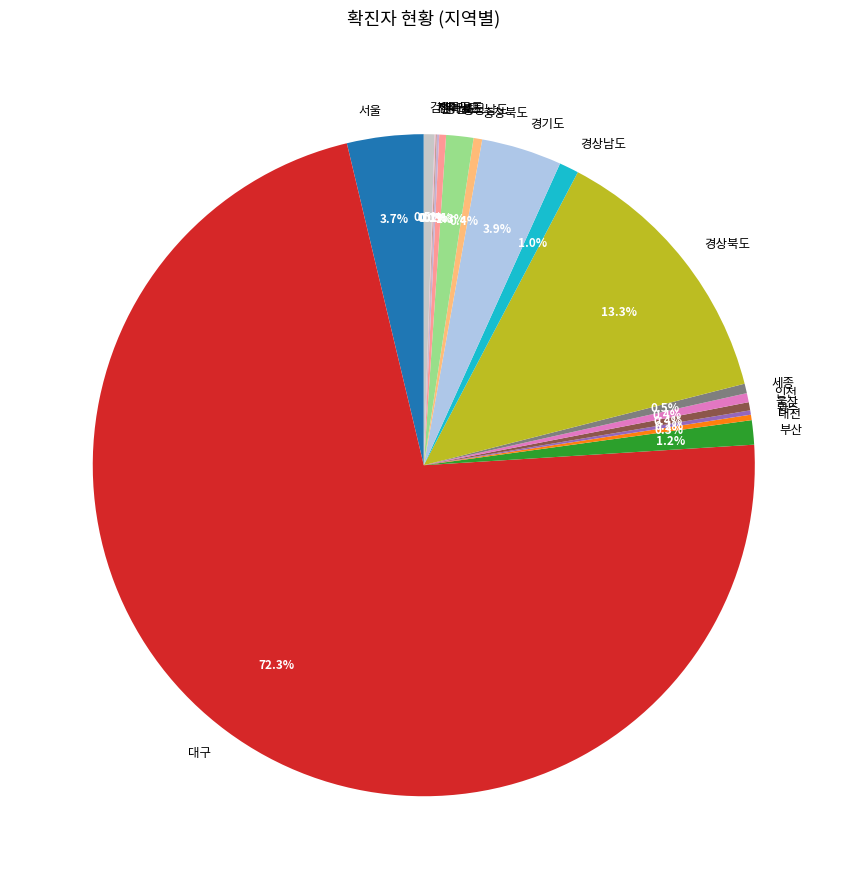

What percentage is the 대구 slice, to the nearest percent?

72%